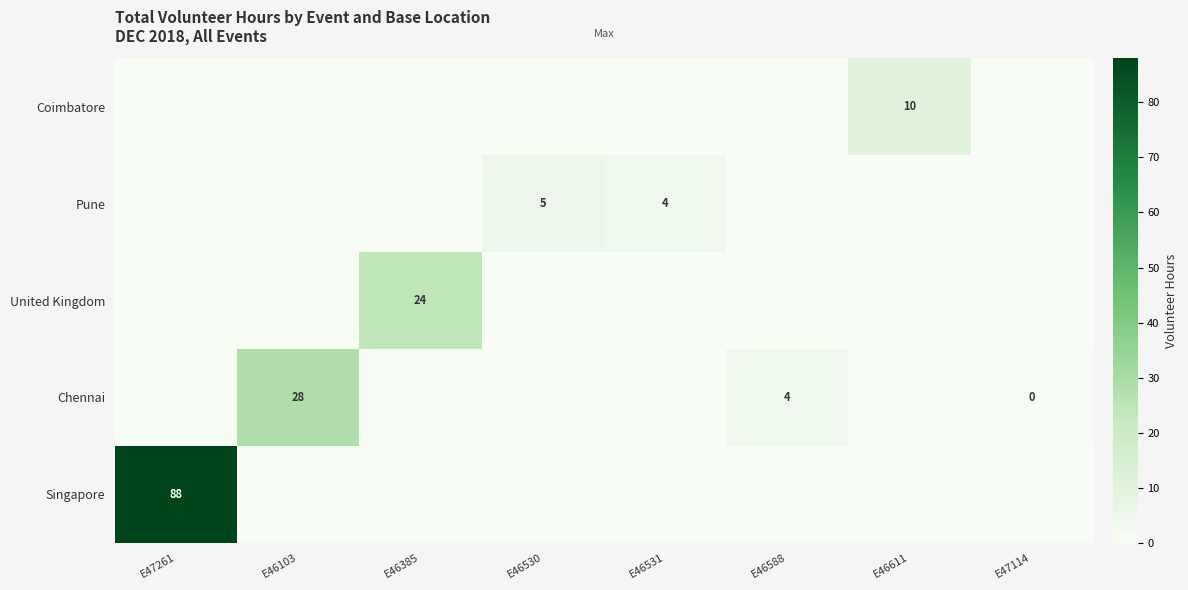

Is it true that Chennai equals 4 at E46588?

True